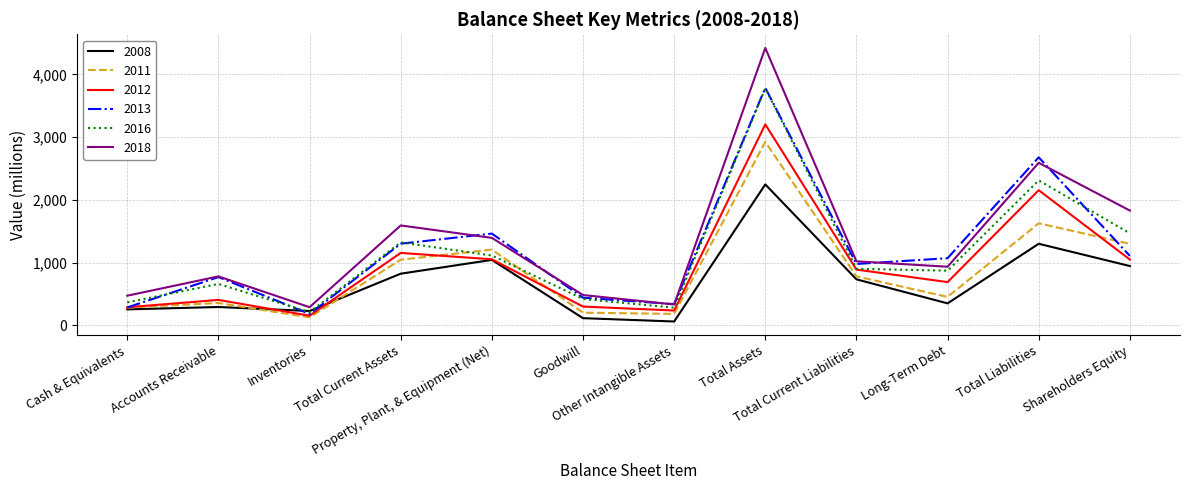

True or false: 2016 has more than 1 interior local peaks.

True